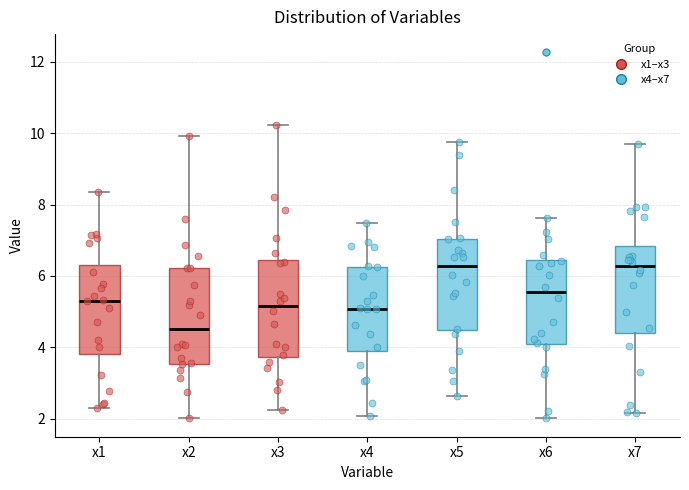

Reading left to right, transcribe this box plot: for each box, give where its median line is, the range the box spans, and where its two whiskers end, as read against the y-axis. The values are not printed on the chart, so give them approximately, as read against the axis.

x1: median 5.4, box 3.8 to 6.4, whiskers 2.4 to 8.4
x2: median 4.6, box 3.6 to 6.2, whiskers 2.0 to 10.0
x3: median 5.2, box 3.8 to 6.4, whiskers 2.2 to 10.2
x4: median 5.0, box 3.8 to 6.2, whiskers 2.0 to 7.4
x5: median 6.2, box 4.4 to 7.0, whiskers 2.6 to 9.8
x6: median 5.6, box 4.0 to 6.4, whiskers 2.0 to 7.6
x7: median 6.2, box 4.4 to 6.8, whiskers 2.2 to 9.8